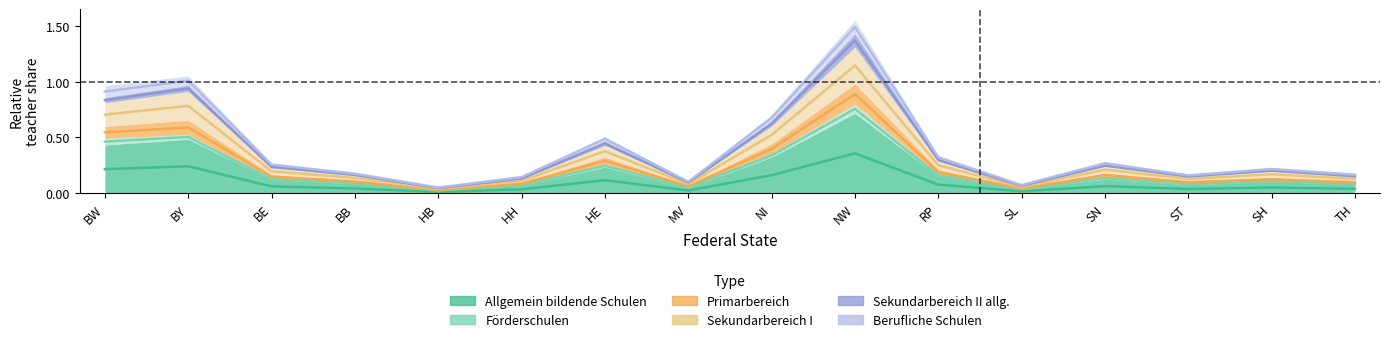

True or false: Förderschulen and Primarbereich intersect in this chart.

False